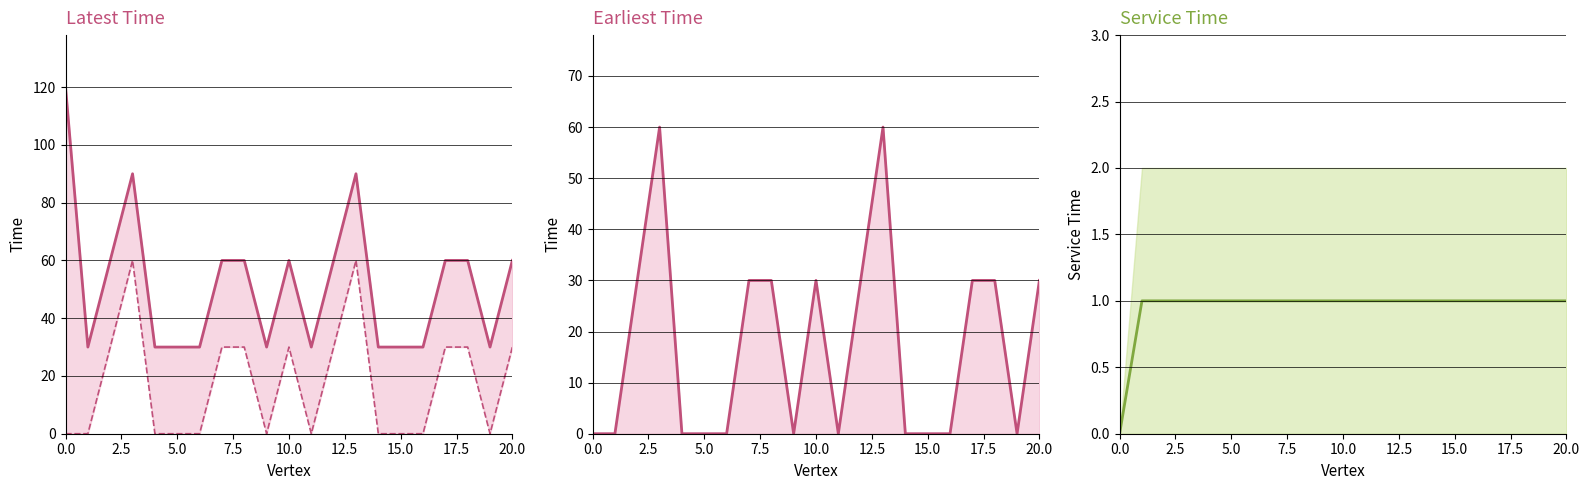

Reading left to right, transcribe all the data shown in this chart.

Latest Time: 120	30	60	90	30	30	30	60	60	30	60	30	60	90	30	30	30	60	60	30	60
Earliest Time: 0	0	30	60	0	0	0	30	30	0	30	0	30	60	0	0	0	30	30	0	30
Service Time: 0	1	1	1	1	1	1	1	1	1	1	1	1	1	1	1	1	1	1	1	1